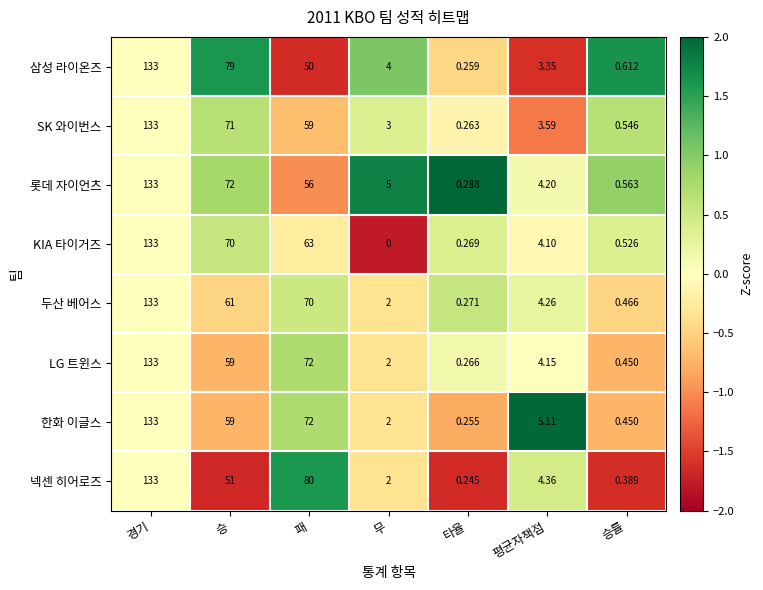

Which category has the lowest value in the 삼성 라이온즈 series?

타율